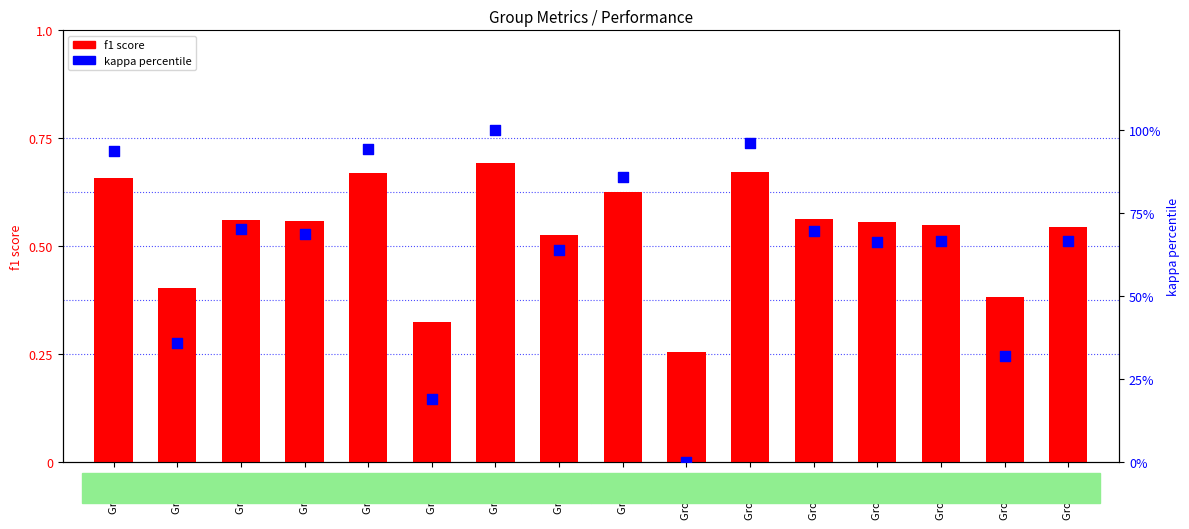

What is the total value across all series at Group 12?

70.0